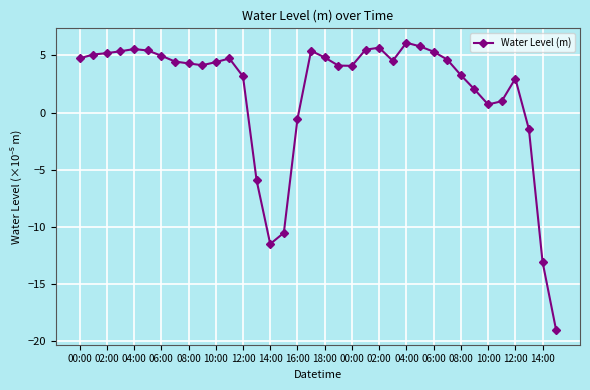

What is the value of the 24th point from the left?

4.5